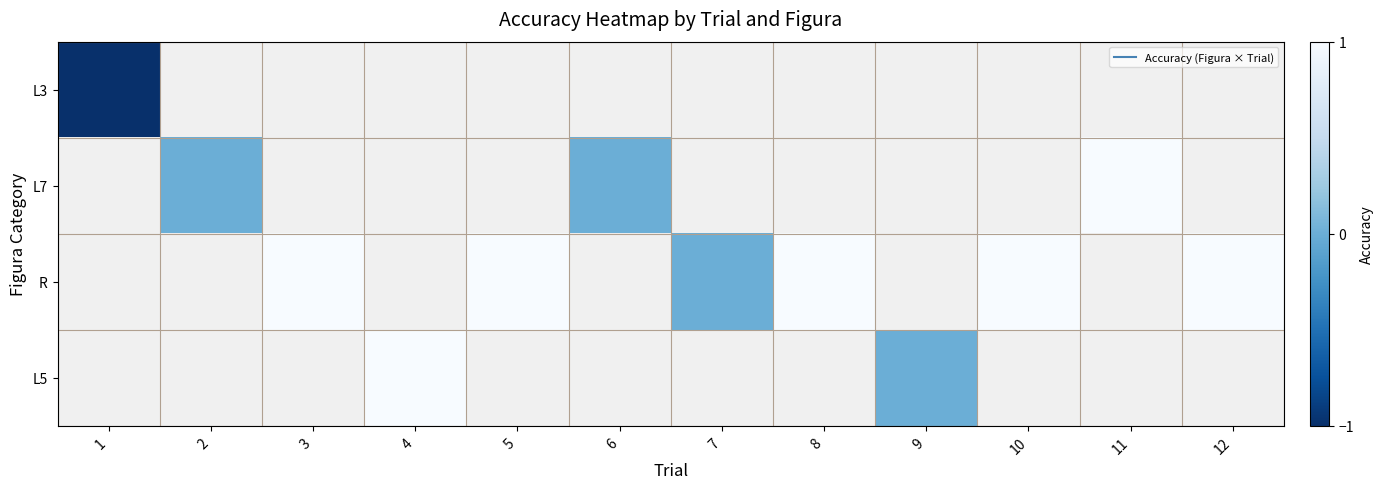

At which category does the chart reach its peak across all series?

11